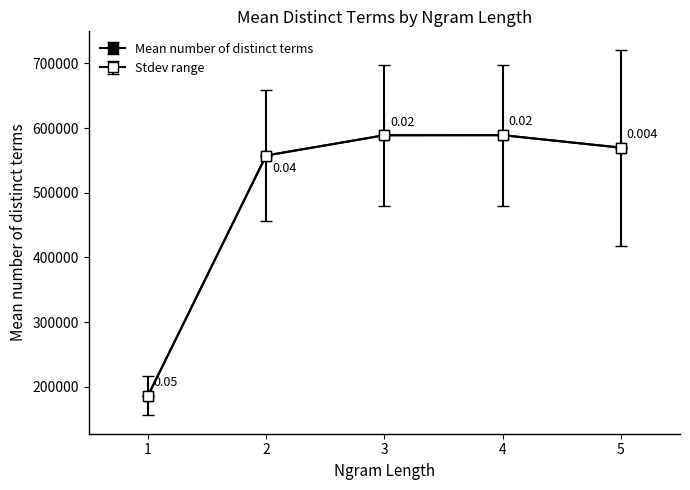

What is the total value across all series at 5?

1709544.5